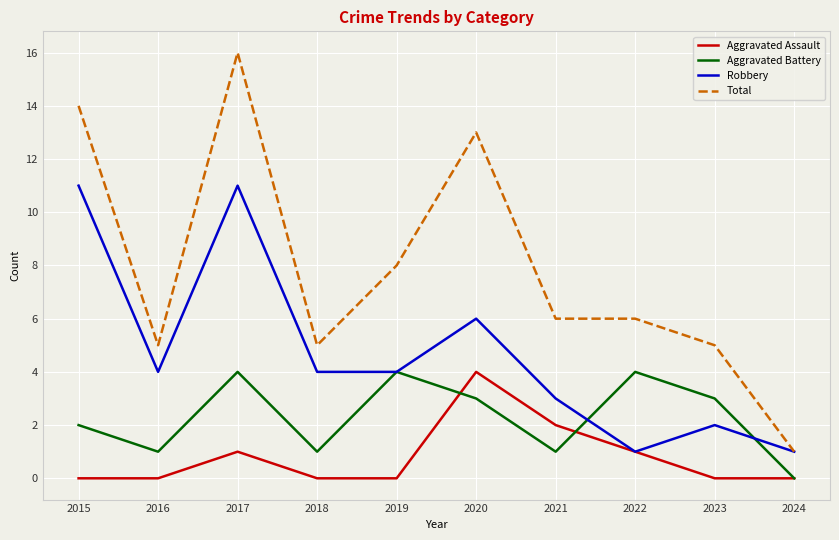

Read the Total value at 2020, to the nearest 5.

15